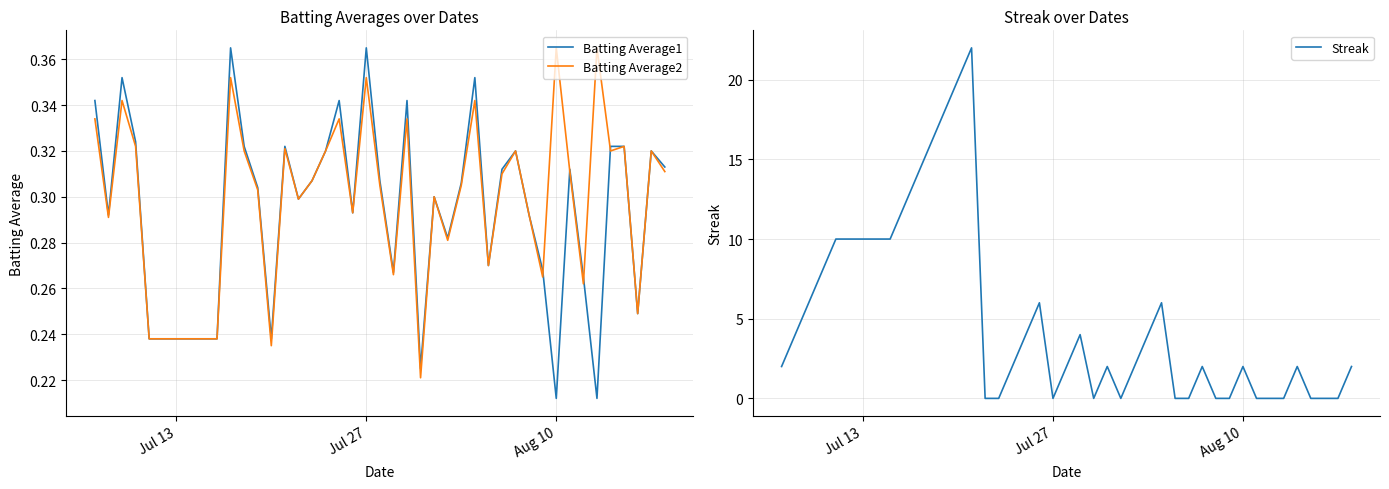

Count the Batting Average2 values in the range 0 to 1.

40